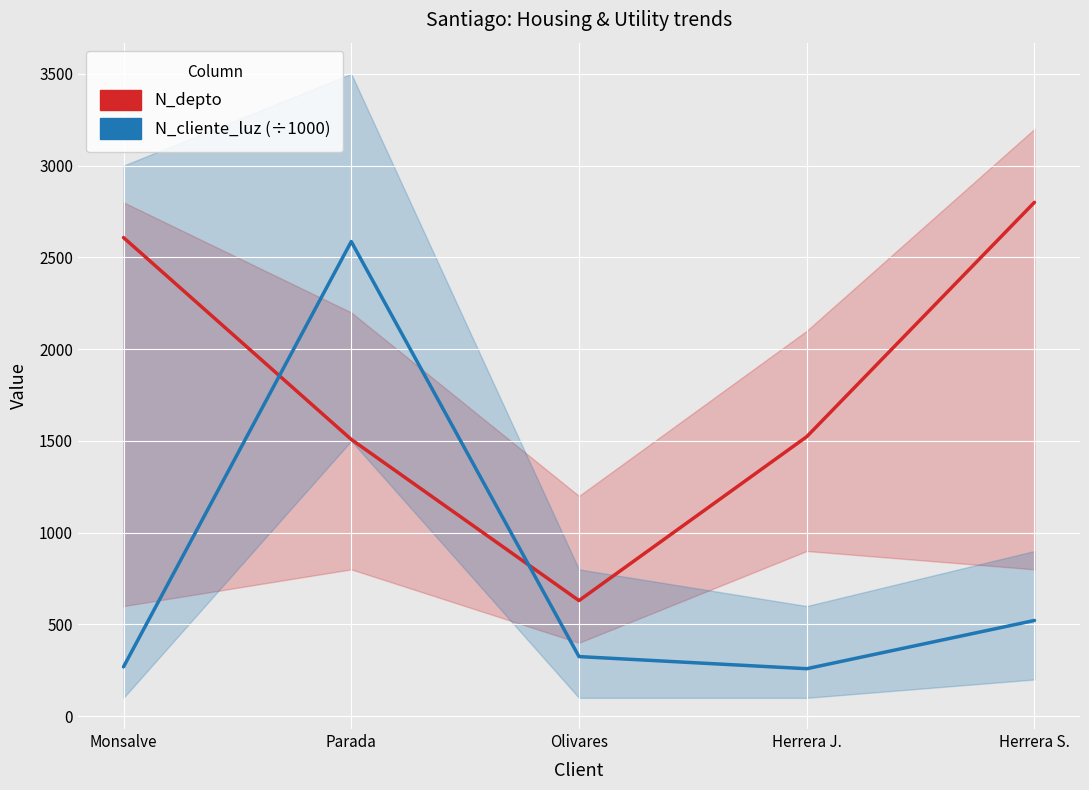

The value of N_depto at Monsalve is 2608.0. True or false?

True